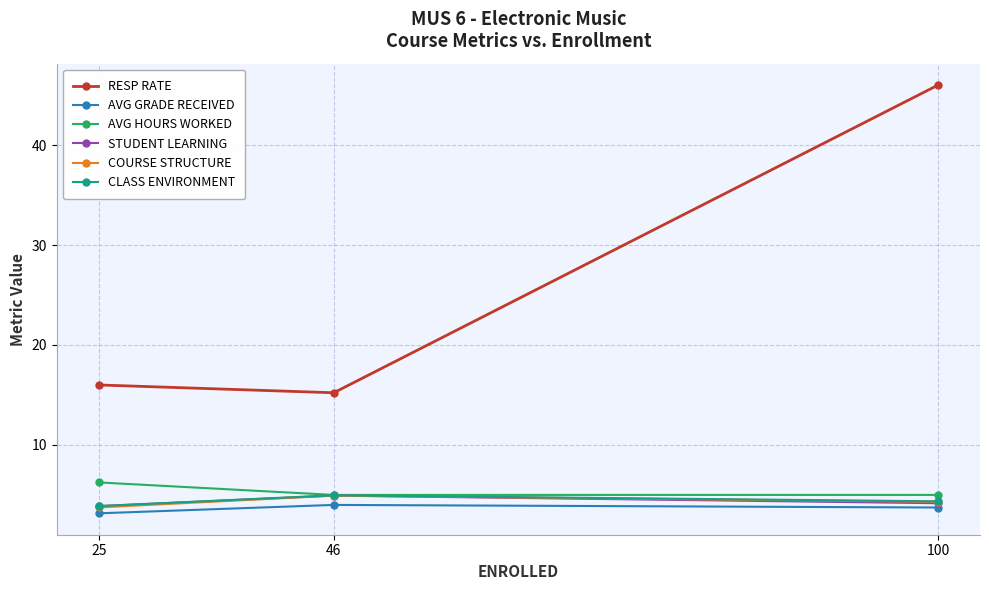

Is it true that AVG HOURS WORKED equals 5.0 at 46?

True